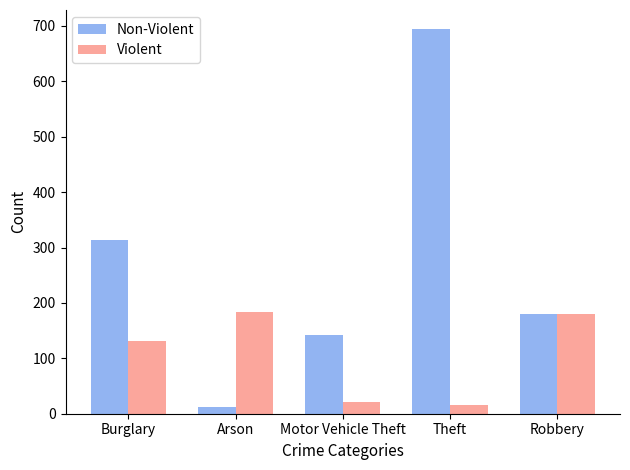

List the labels in order of Non-Violent value, largest first.

Theft, Burglary, Robbery, Motor Vehicle Theft, Arson